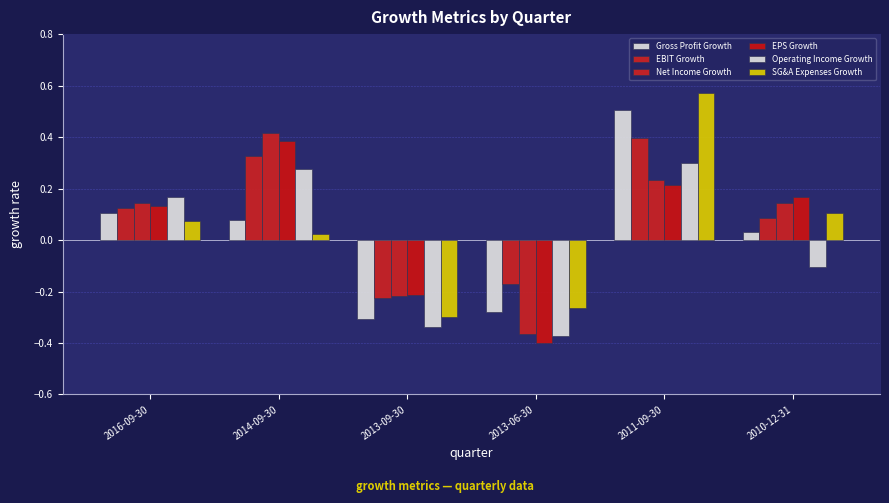

How many data points in Gross Profit Growth are above 0?

4